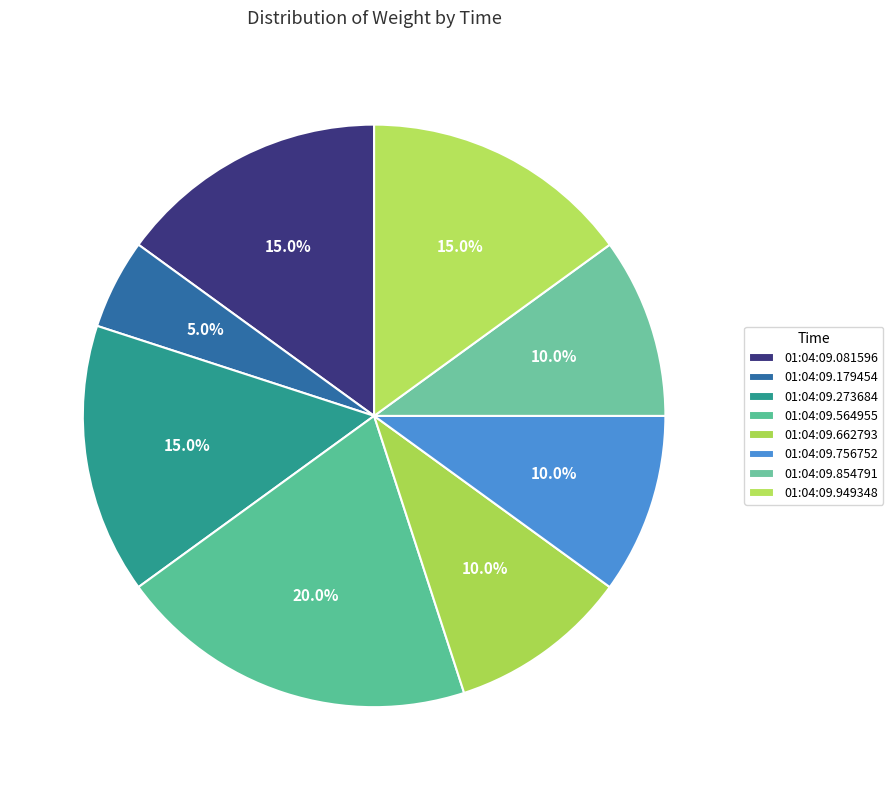

What percentage do 01:04:09.564955 and 01:04:09.949348 together represent?

35.0%